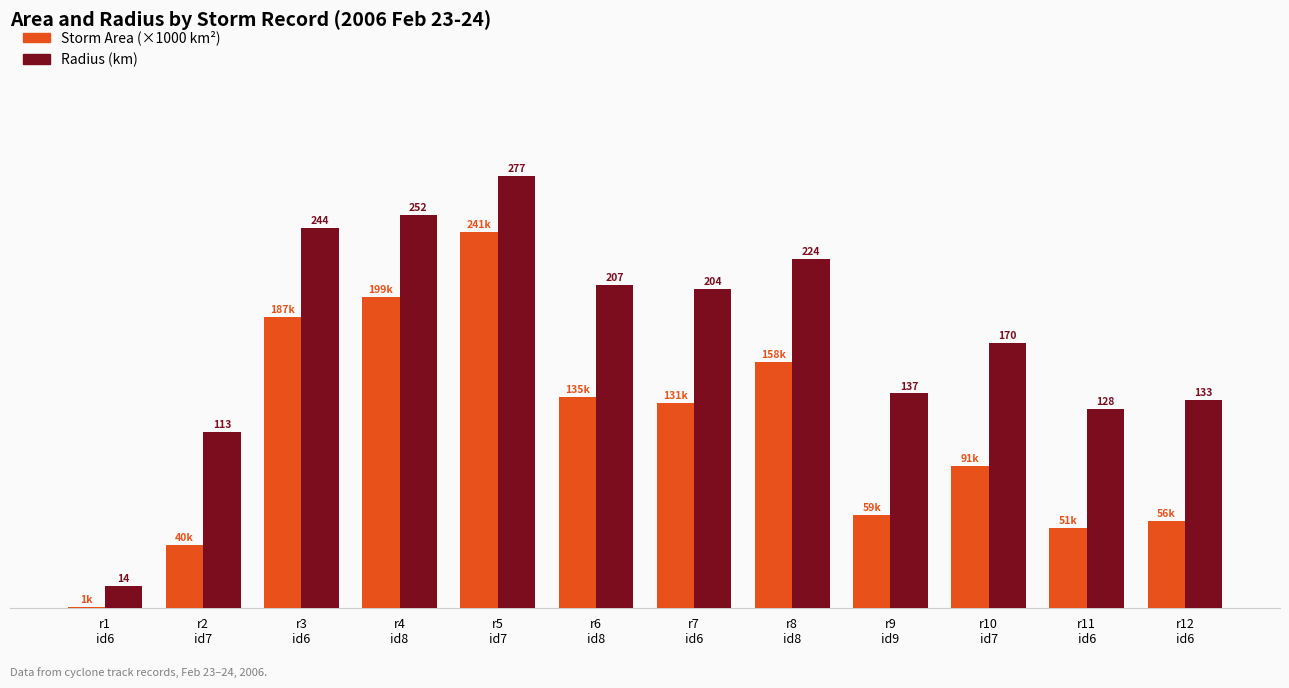

What are all the series names shown in the legend?

Storm Area (×1000 km²), Radius (km)